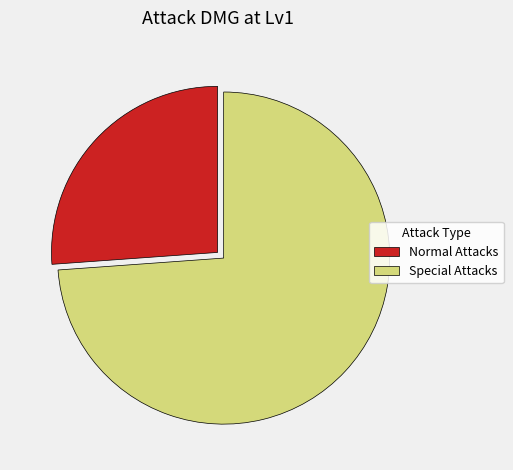

True or false: Special Attacks accounts for 65% of the total.

False